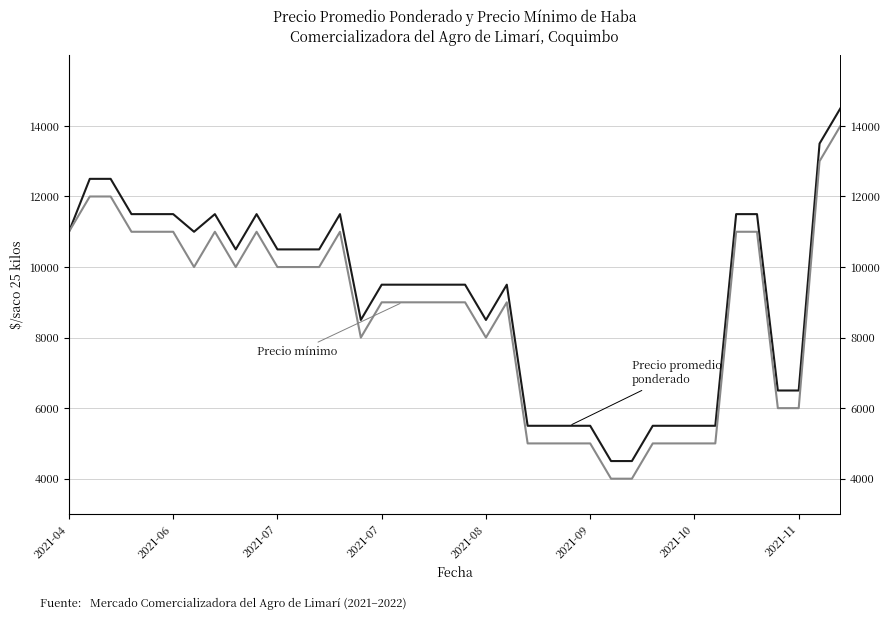

What is the difference between the highest and lowest values at 2021-07?

500